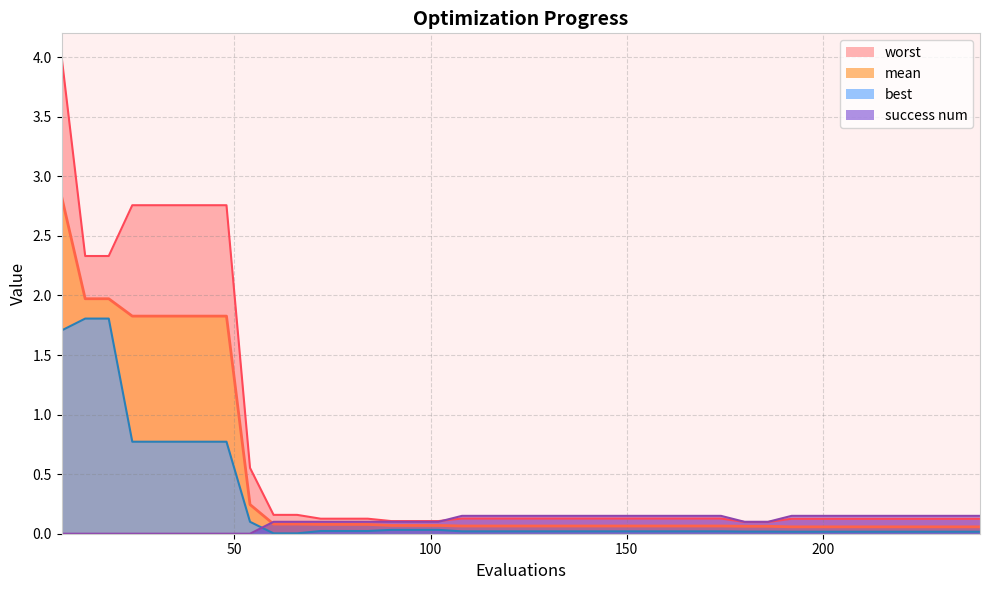

What is the average value of the best series?

0.2